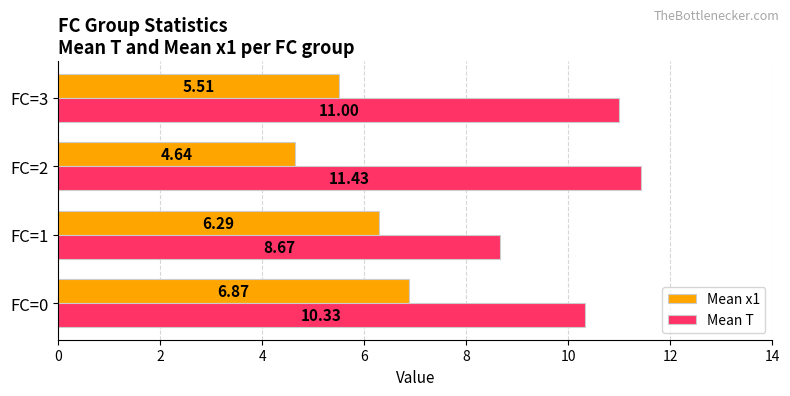

Which series has the largest range (max minus min)?

Mean T